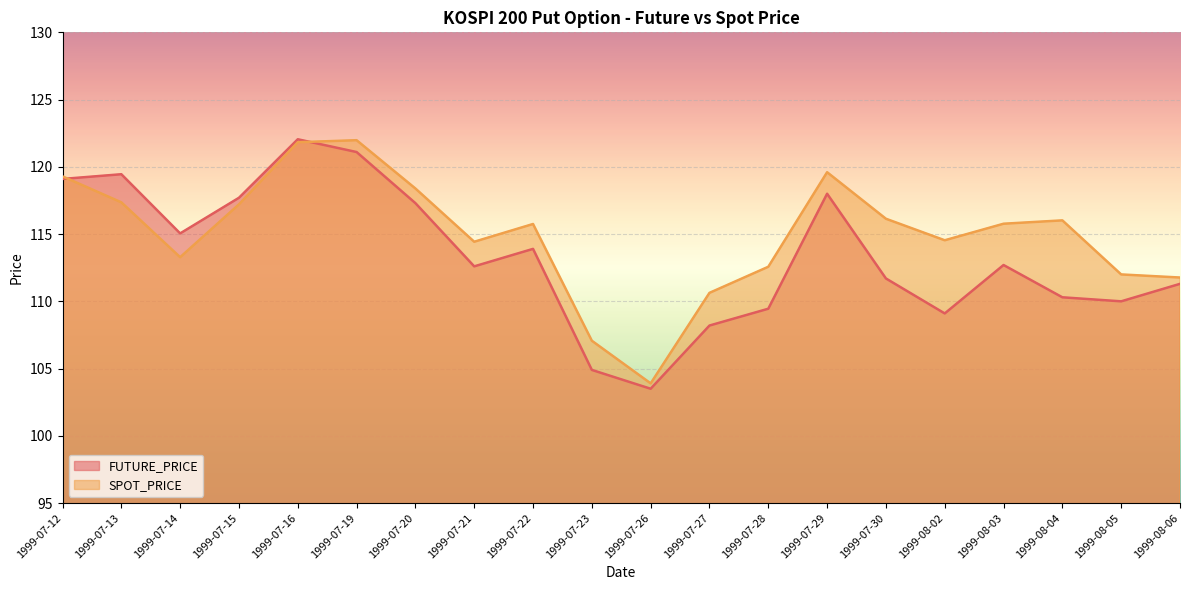

Reading right to left, transcribe all the data shown in this chart.

FUTURE_PRICE: 111.3	110.0	110.3	112.7	109.1	111.7	118.0	109.5	108.2	103.5	104.9	113.9	112.6	117.3	121.1	122.0	117.7	115.0	119.5	119.1
SPOT_PRICE: 111.8	112.0	116.0	115.8	114.5	116.1	119.6	112.6	110.6	103.9	107.1	115.8	114.4	118.4	122.0	121.8	117.2	113.3	117.4	119.3